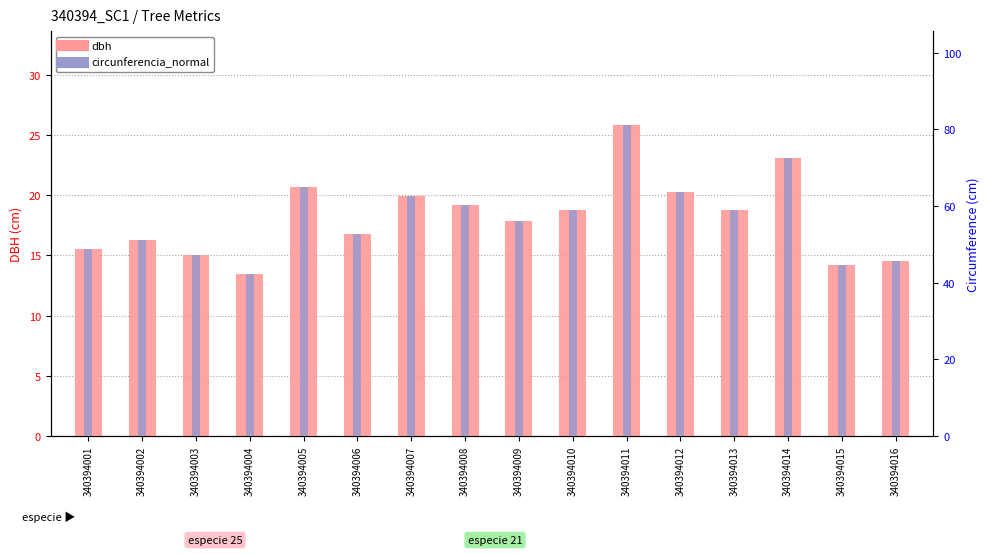

The dbh series shows 14.2 at 340394015. True or false?

True